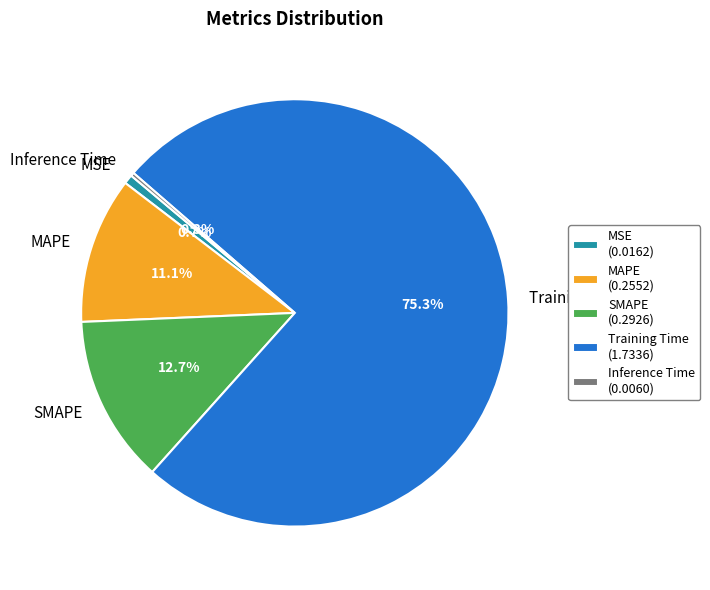

Is there a majority slice in this chart?

Yes